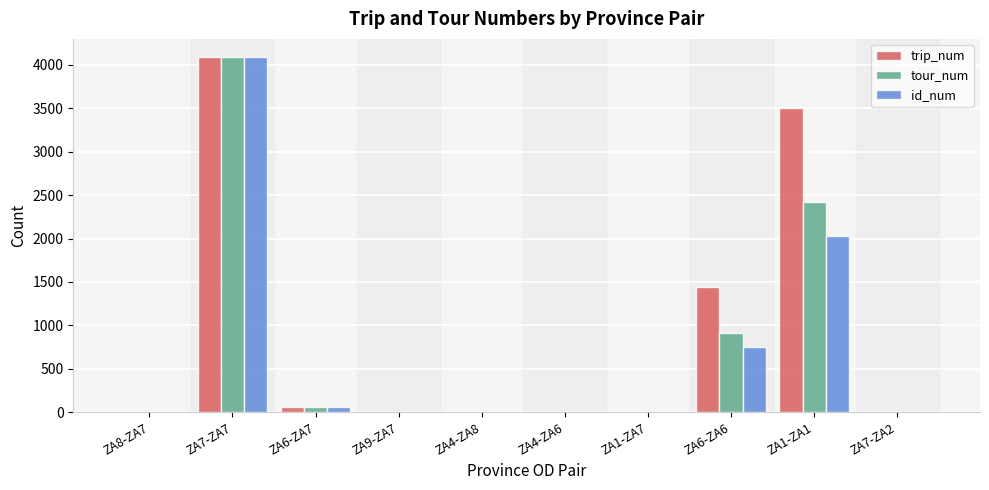

The value of trip_num at ZA1-ZA1 is 3500. True or false?

True